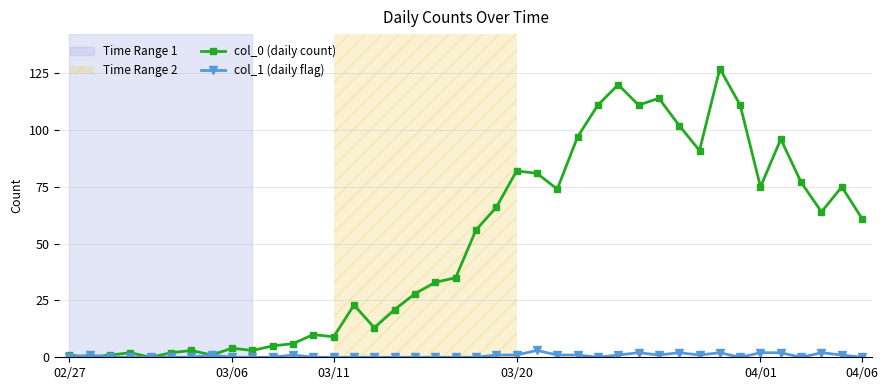

List the series in order of their overall mean, highest first.

col_0 (daily count), col_1 (daily flag)